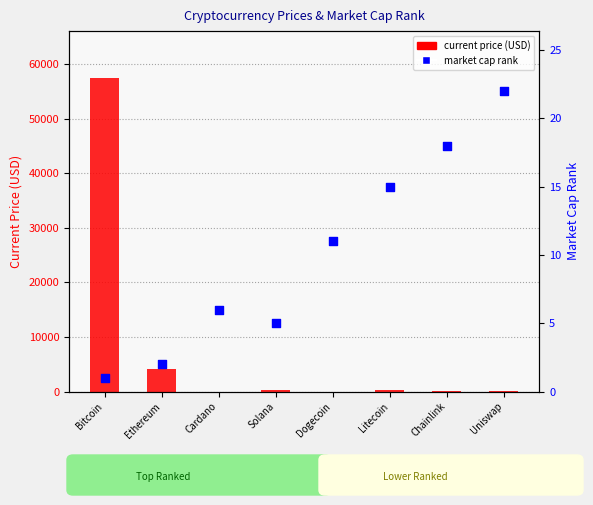

Which series reaches the minimum Y coordinate?

current price (USD)